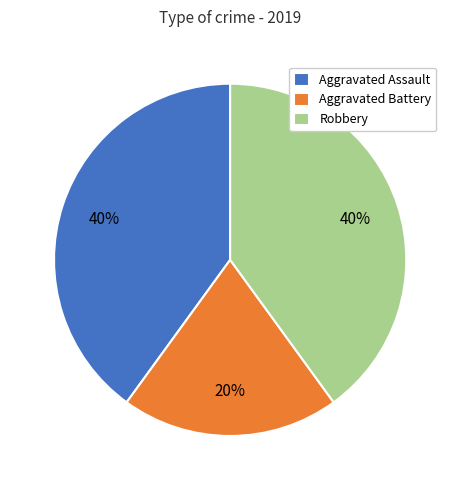

Which has a higher value, Robbery or Aggravated Battery?

Robbery